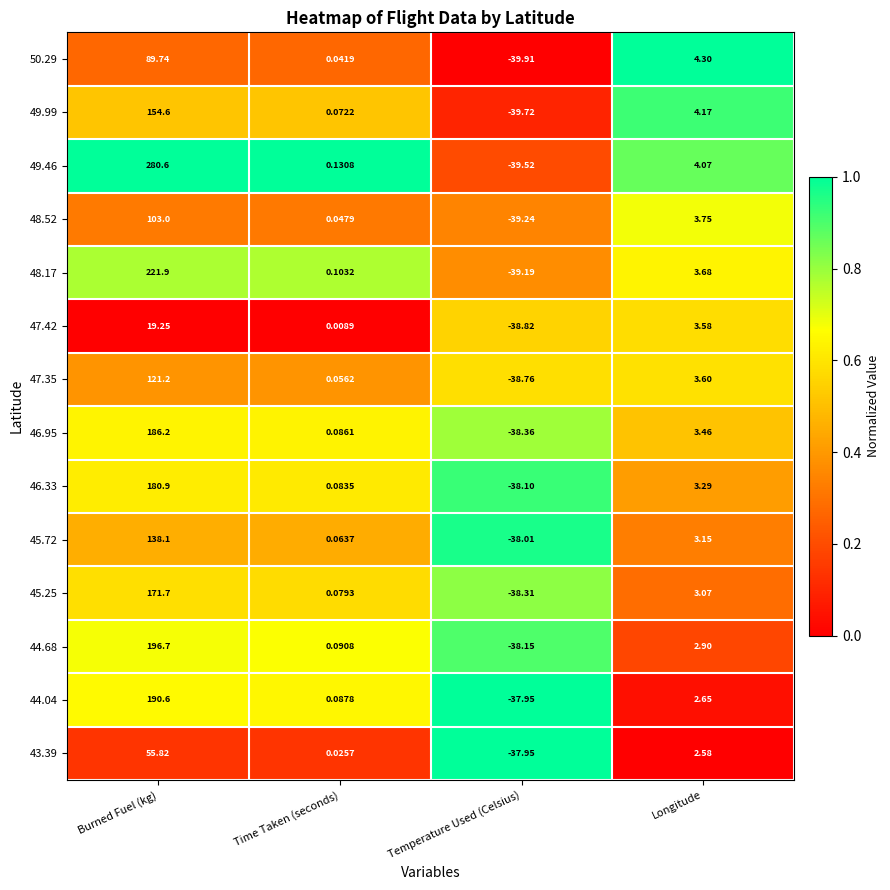

List the series in order of their peak value, lowest first.

47.42, 43.39, 50.29, 48.52, 47.35, 45.72, 49.99, 45.25, 46.33, 46.95, 44.04, 44.68, 48.17, 49.46